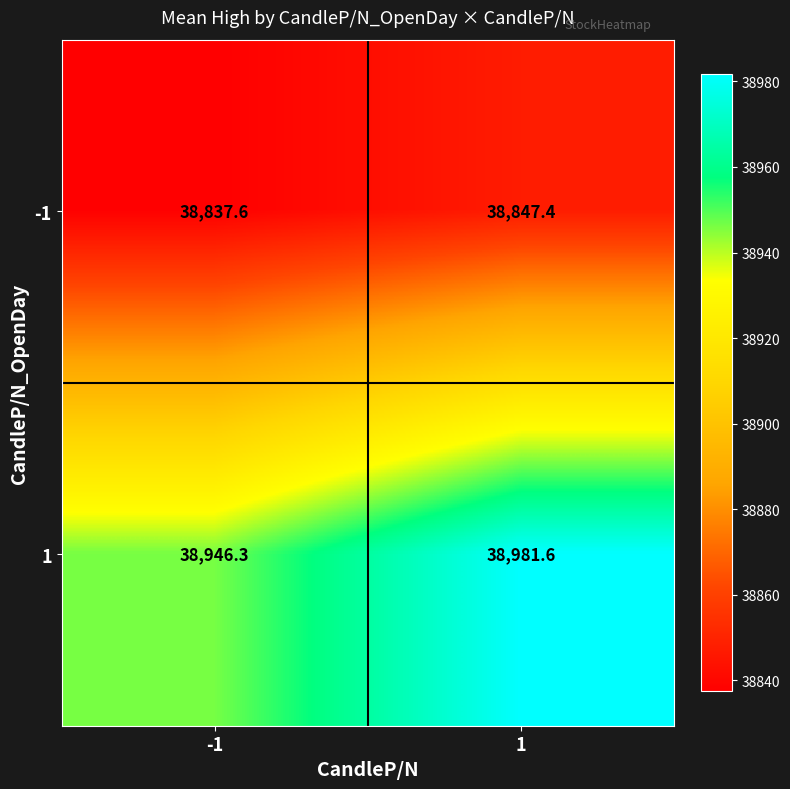

Reading right to left, extract all data points from this chart.

-1: 1=38847.4	-1=38837.6
1: 1=38981.6	-1=38946.3